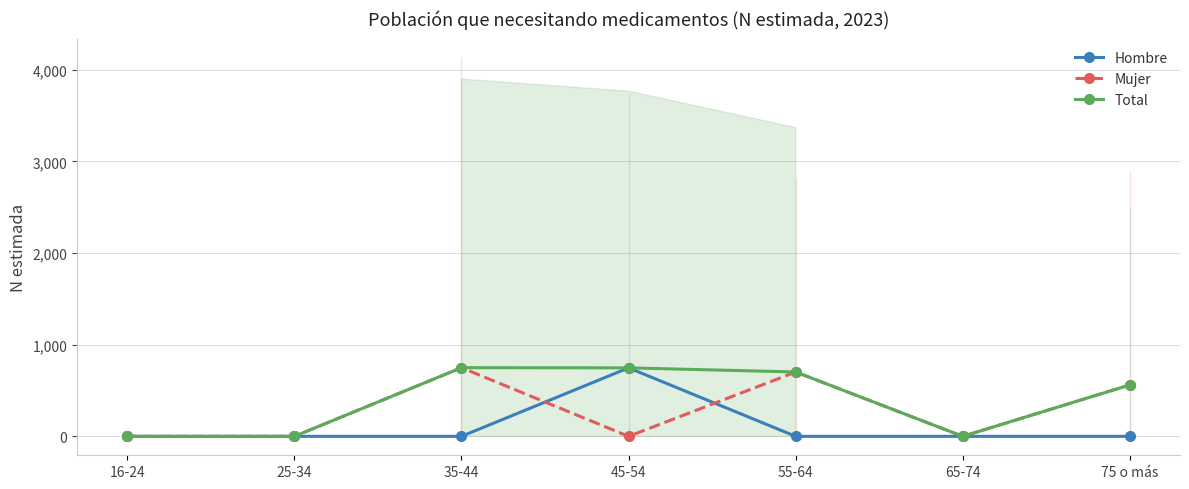

Reading left to right, what are all the values shown in this chart?

Hombre: 0	0	0	747	0	0	0
Mujer: 0	0	749	0	702	0	561
Total: 0	0	749	747	702	0	561